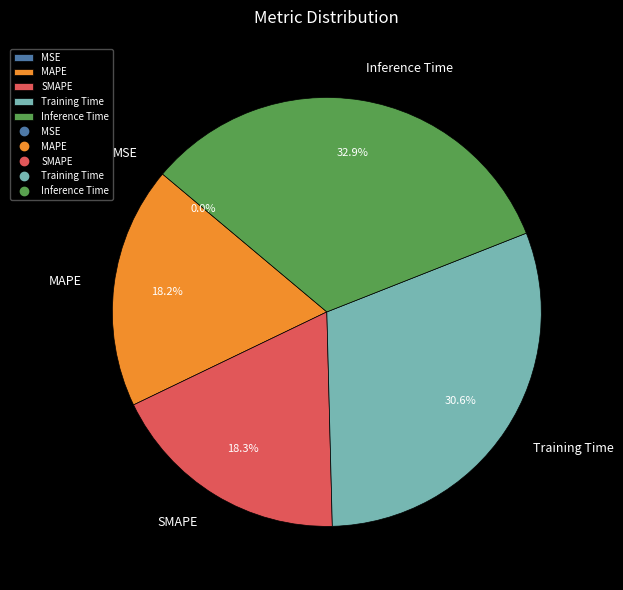

Which slice is the largest?

Inference Time